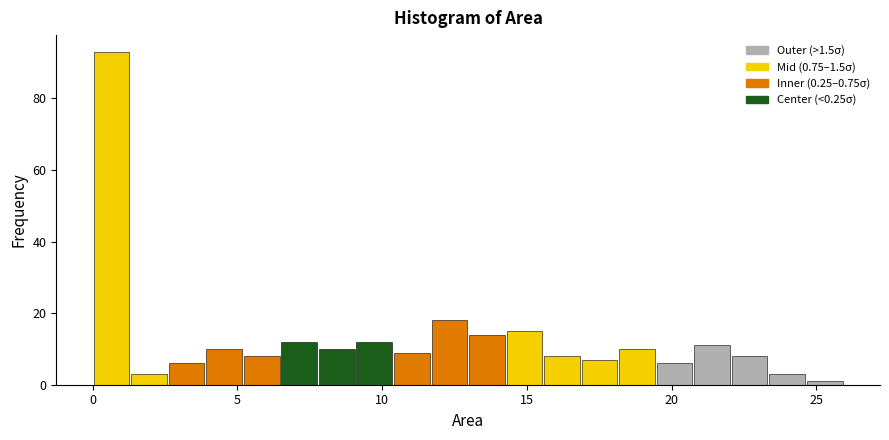

Around what value on the x-axis is the tallest bar? Give the approximate position of its centre, as read against the axis.

0.5